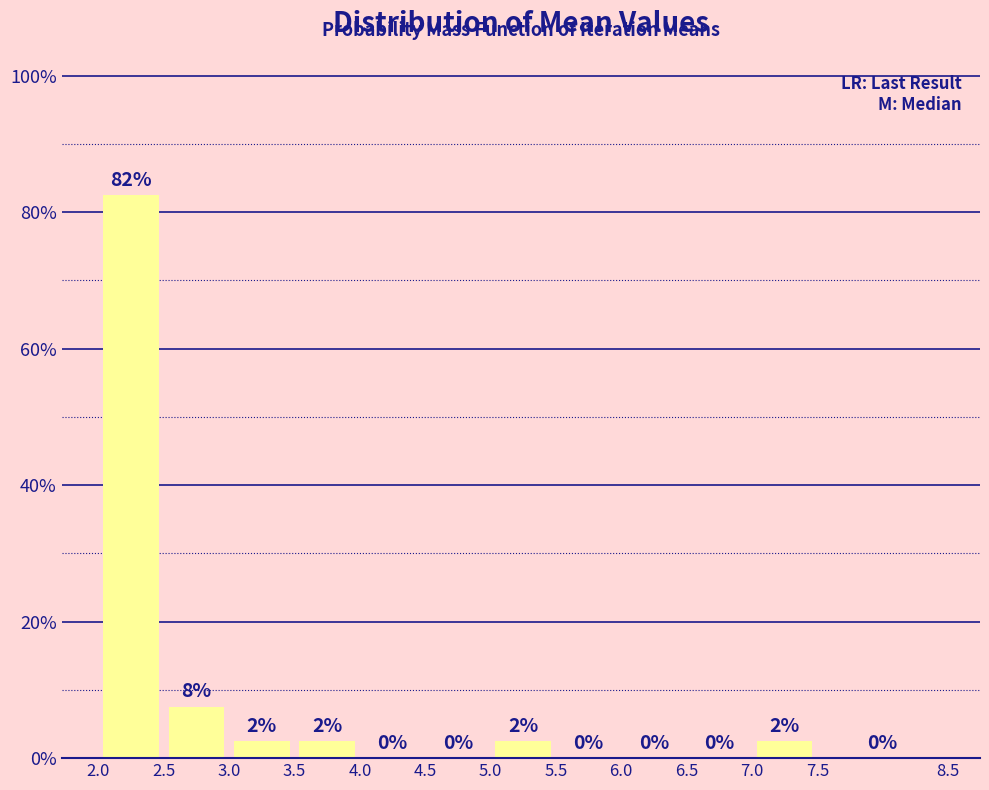

Over which range of the x-axis is the bar tallest?

2.0 to 2.5